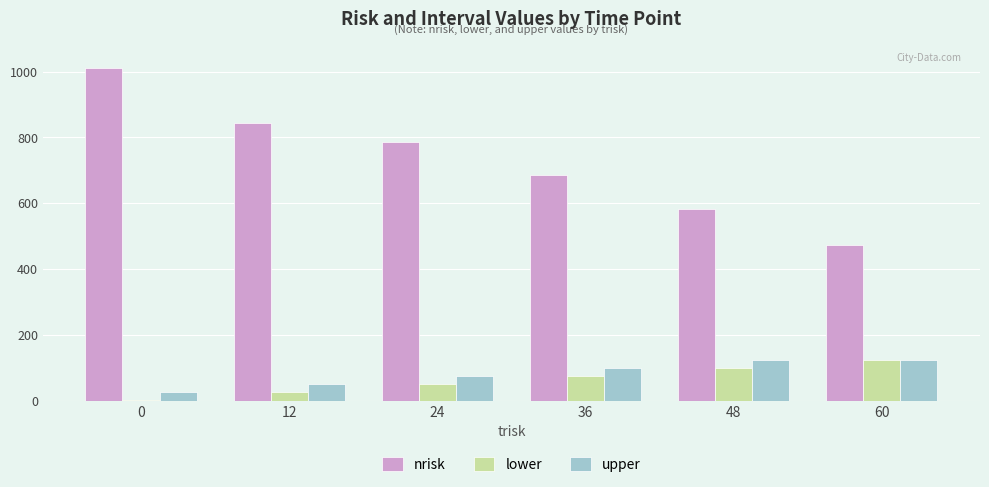

Between 0 and 12, which series saw the biggest shift?

nrisk